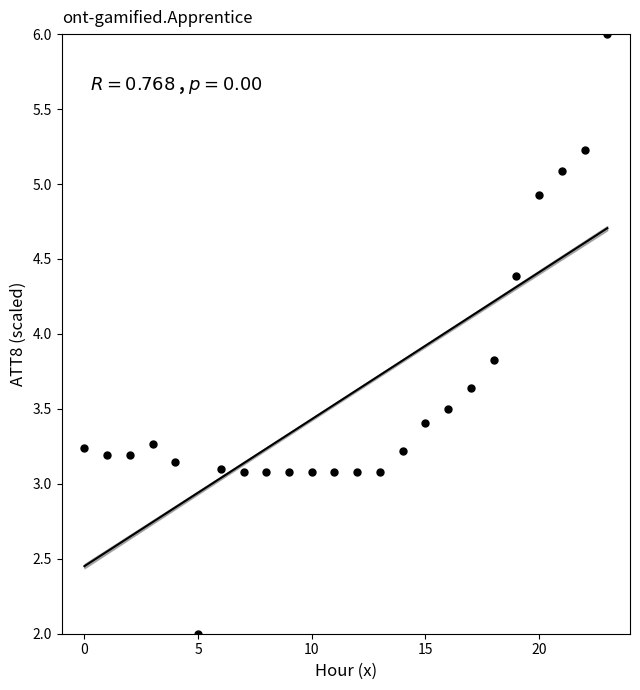

What Y value in the scatter plot is closest to 4?

3.8